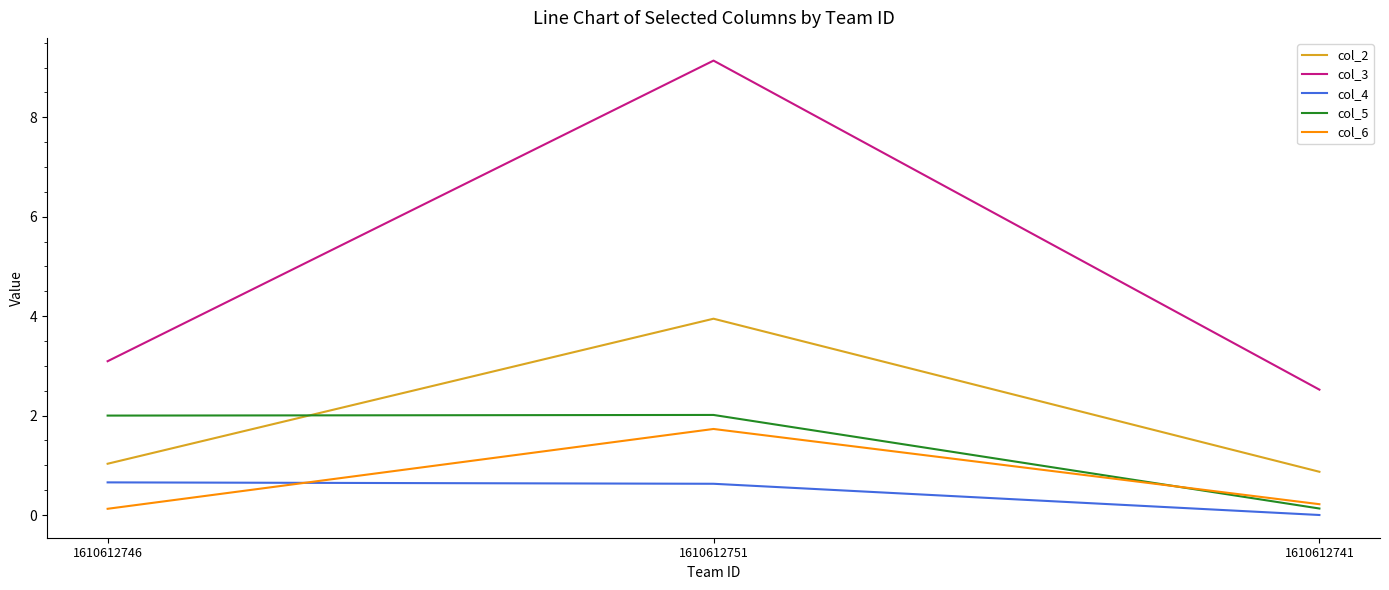

List the labels in order of col_3 value, smallest first.

1610612741, 1610612746, 1610612751